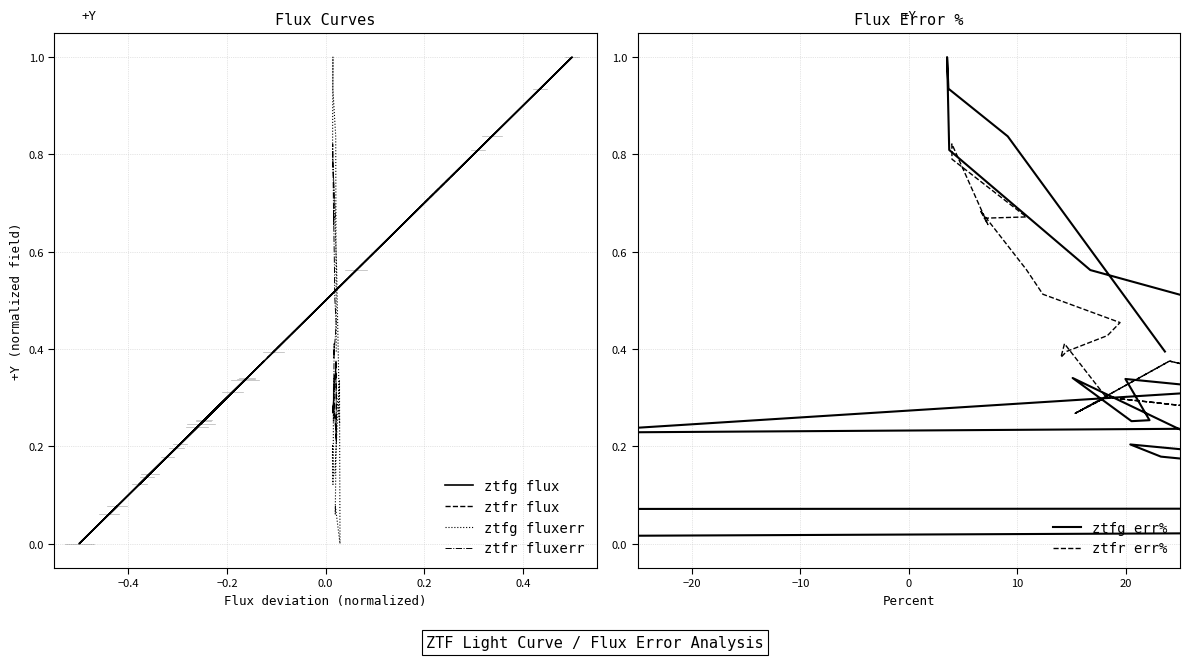

What is the difference between the maximum and minimum values in the ztfr err% series?

0.6